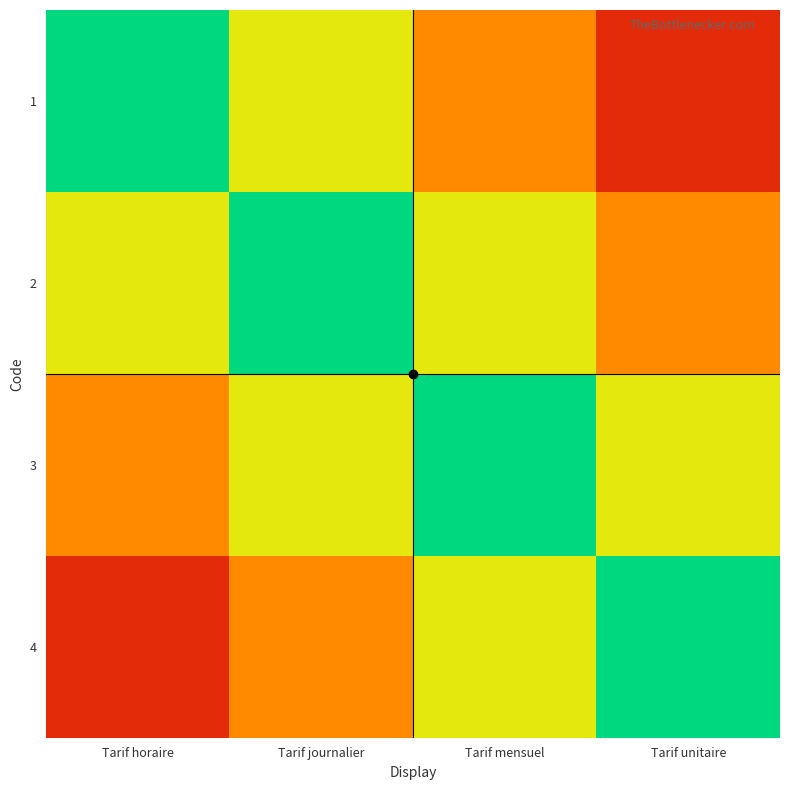

At how many categories does at least one series exceed 0?

4